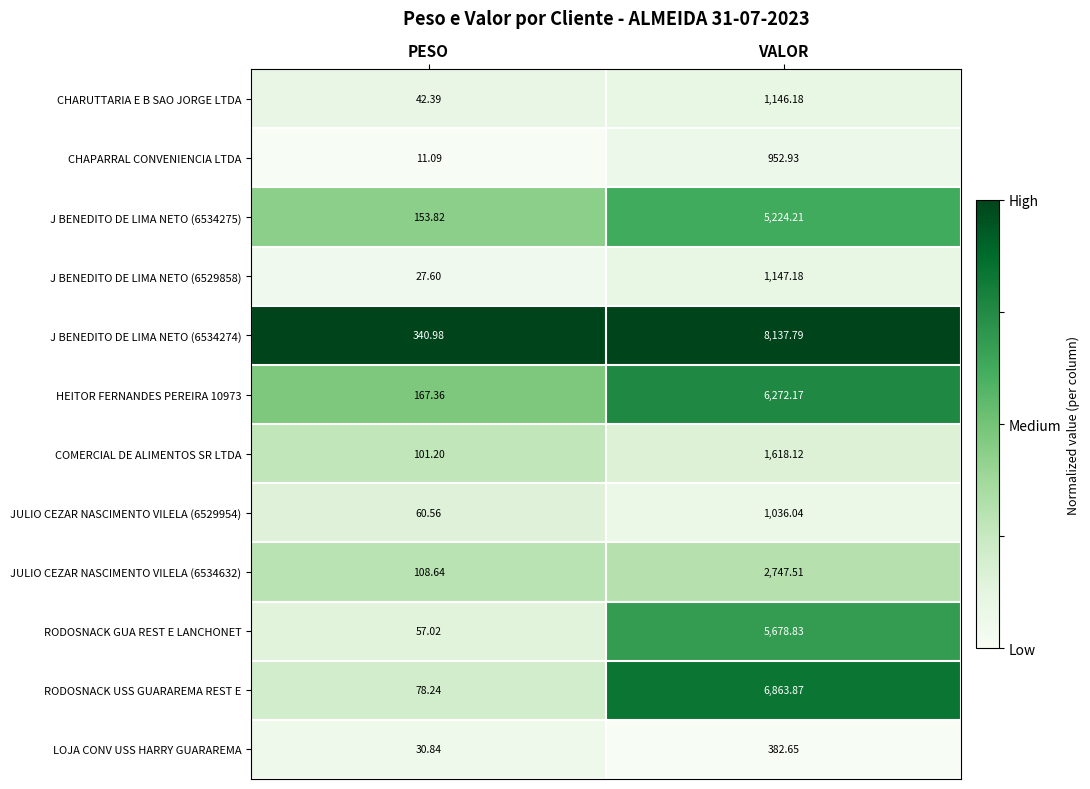

Which category has the highest value in the RODOSNACK USS GUARAREMA REST E series?

VALOR